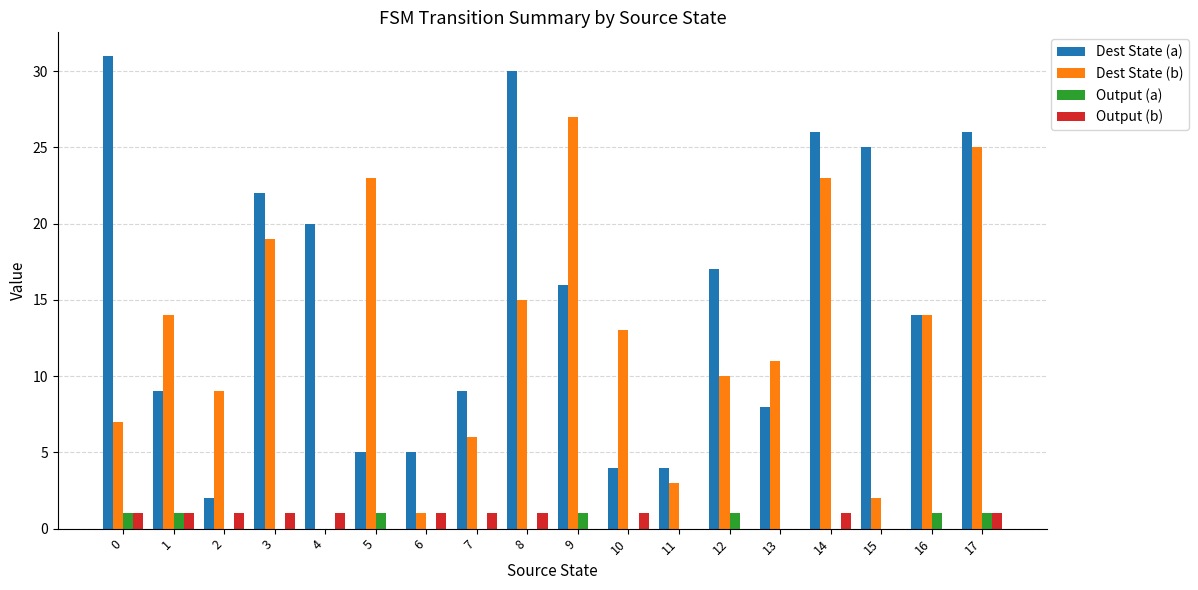

What are all the series names shown in the legend?

Dest State (a), Dest State (b), Output (a), Output (b)